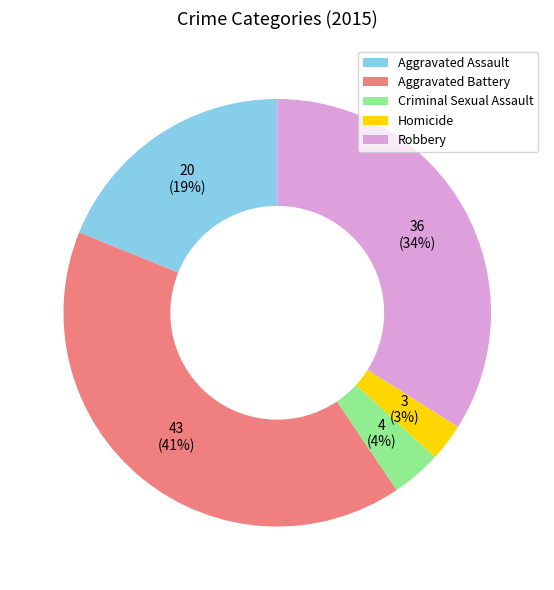

The Aggravated Battery slice represents 41% of the pie. True or false?

True